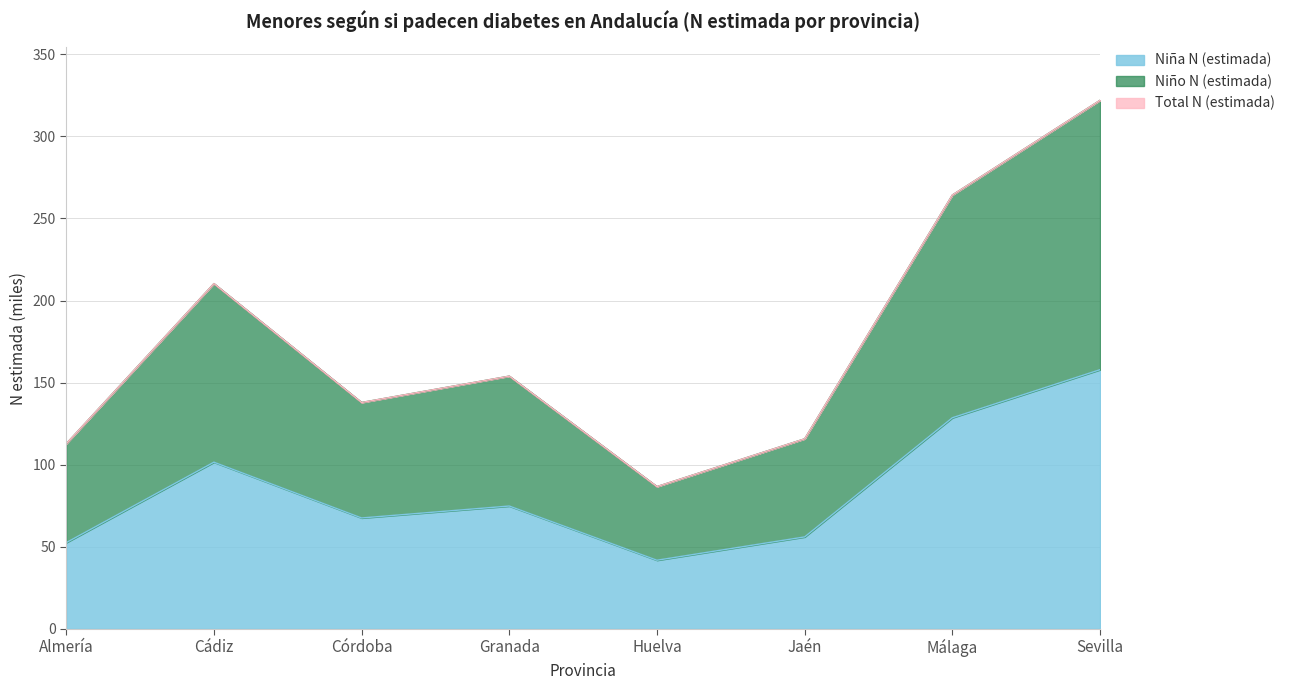

Reading left to right, what are all the values shown in this chart?

Niña N (estimada): 52.6	101.6	67.6	74.9	41.9	56.1	128.6	157.9
Niño N (estimada): 112.8	210.3	137.9	154.0	86.7	115.8	264.3	322.0
Total N (estimada): 112.8	210.3	137.9	154.0	86.7	115.8	264.3	322.0